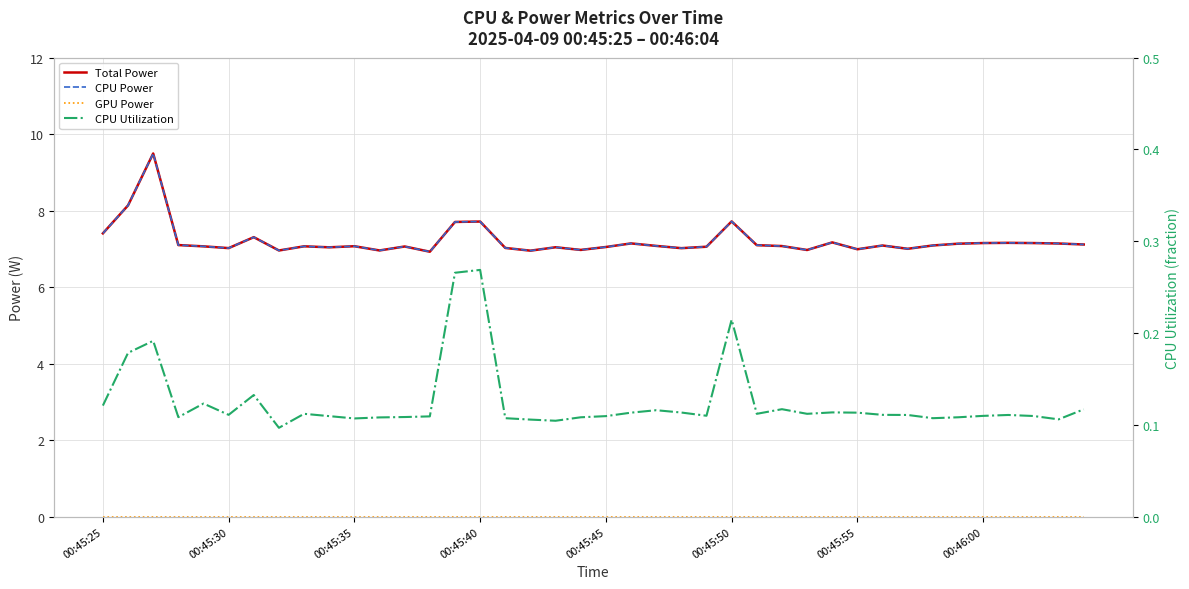

What position from the right is 00:45:45?

20